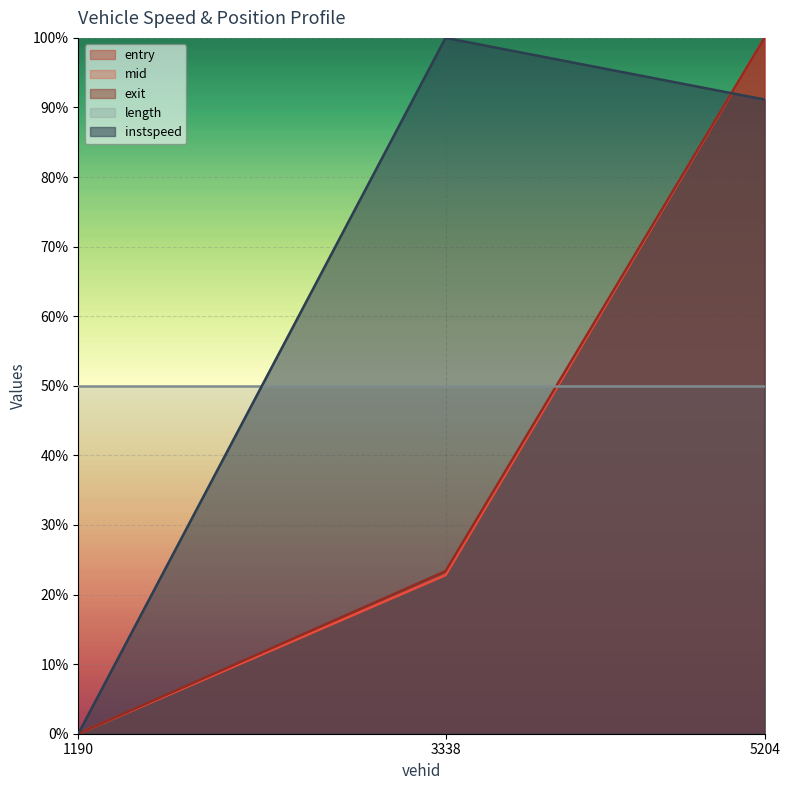

Which has a higher value, 5204 or 3338?

5204